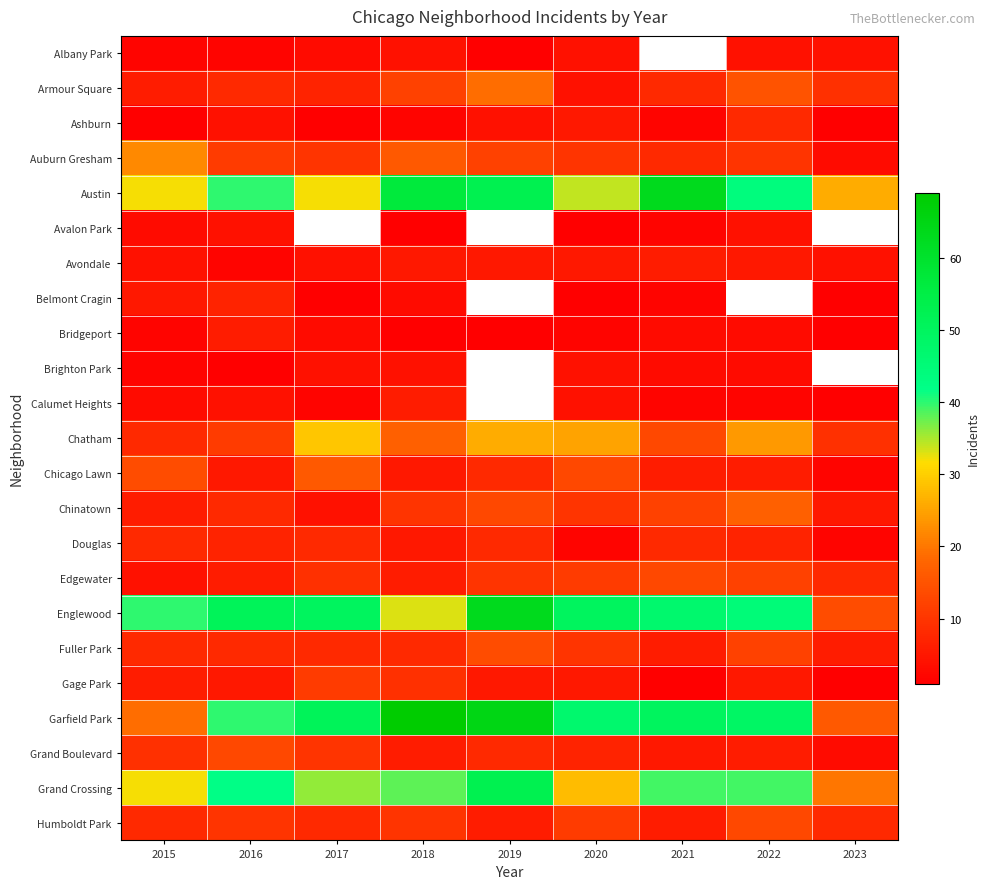

Is the value of Chicago Lawn at 2017 greater than the value of Albany Park at 2021?

No